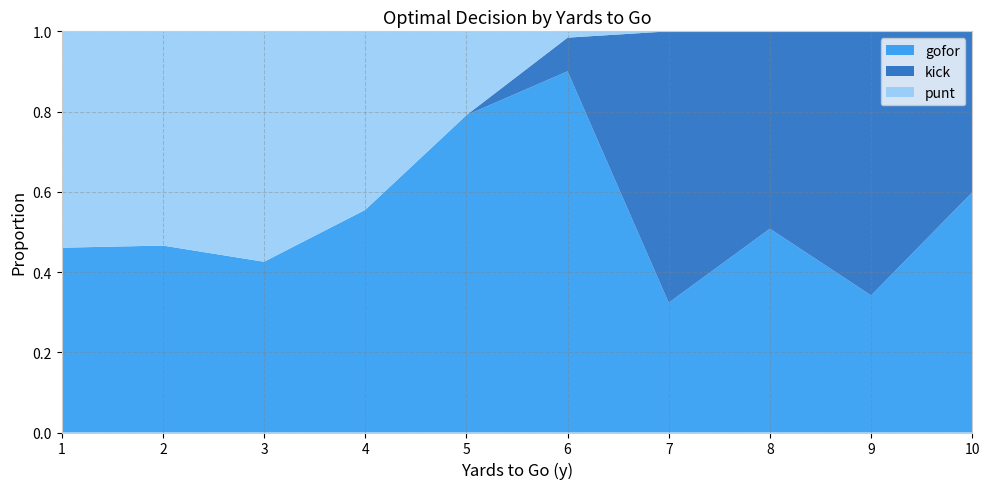

What is the total value across all series at 5?

1.0